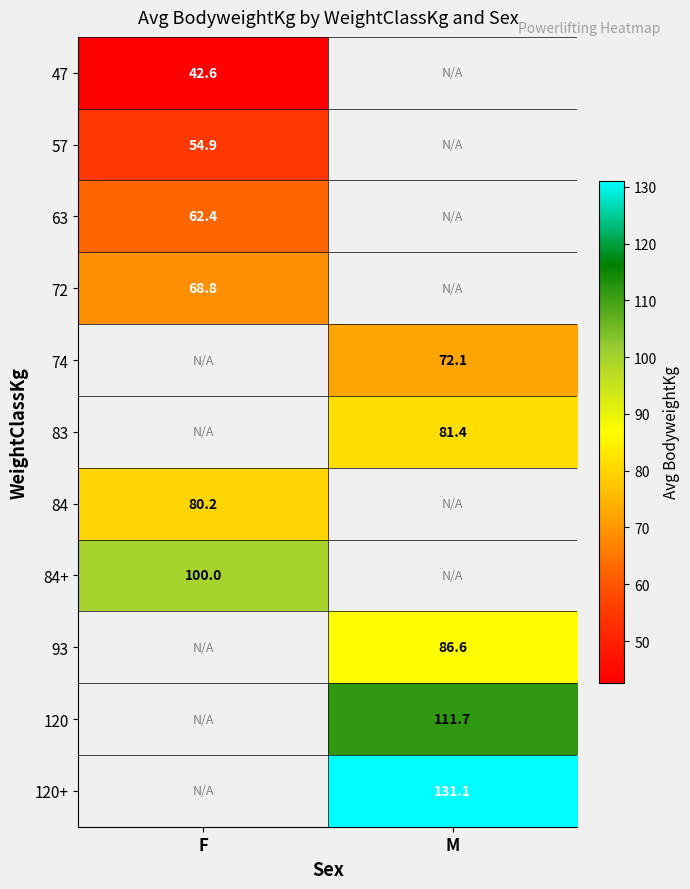

How many series are shown in this chart?

11